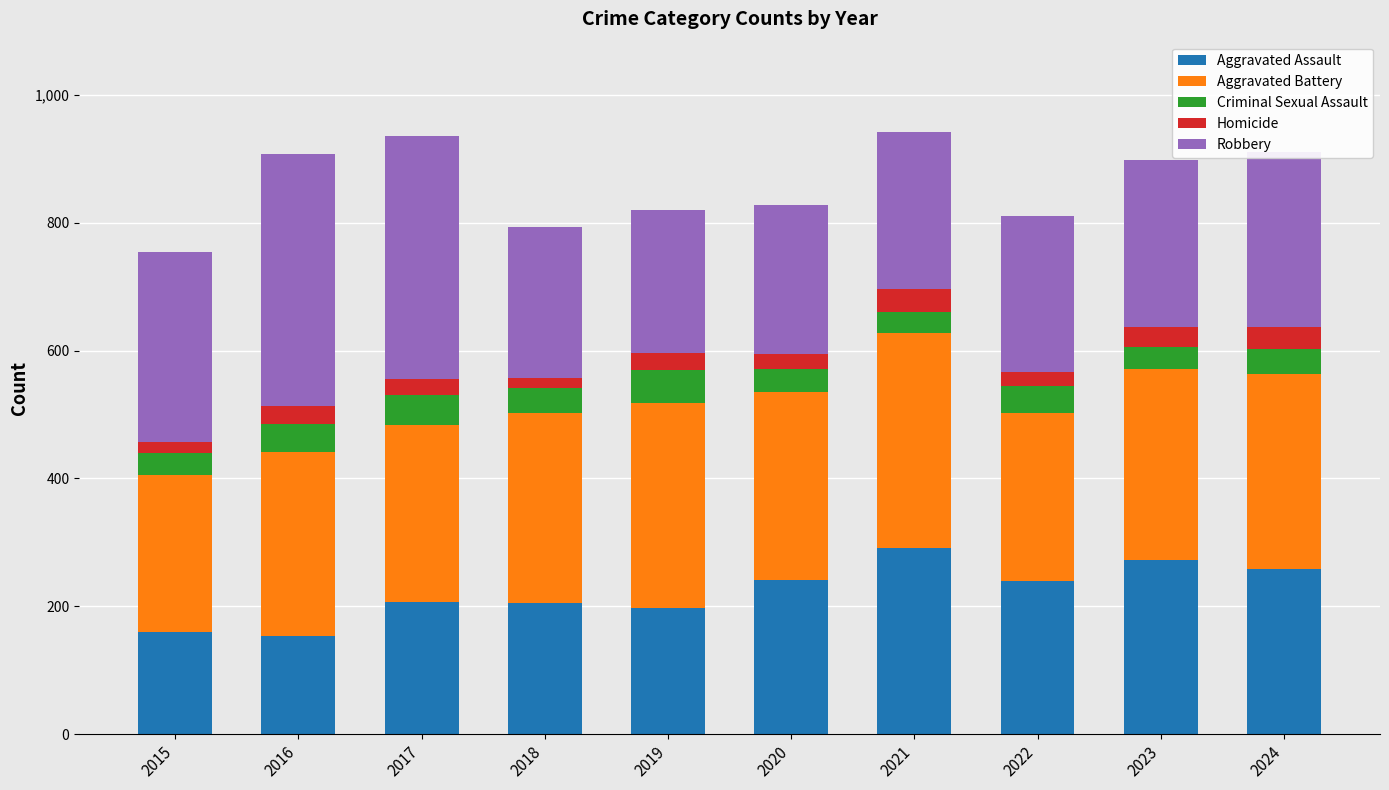

Is it true that Aggravated Assault equals 259 at 2024?

True